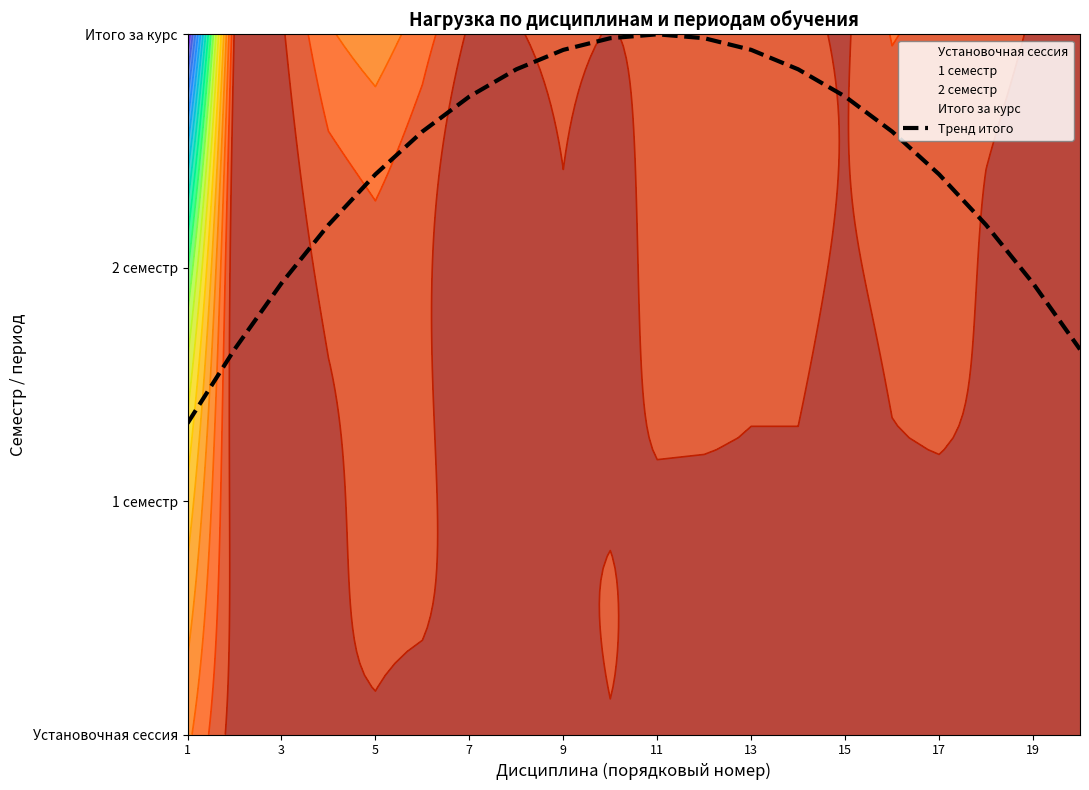

Where is the first local maximum?

11